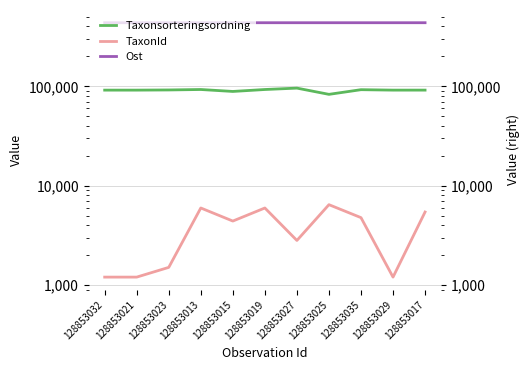

What is the smallest value displayed?

1202